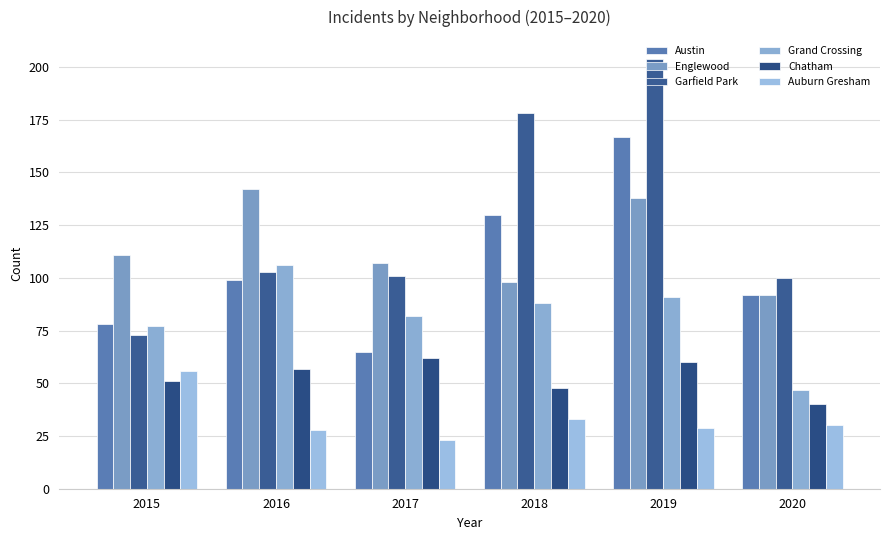

Is it true that Chatham equals 25 at 2017?

False